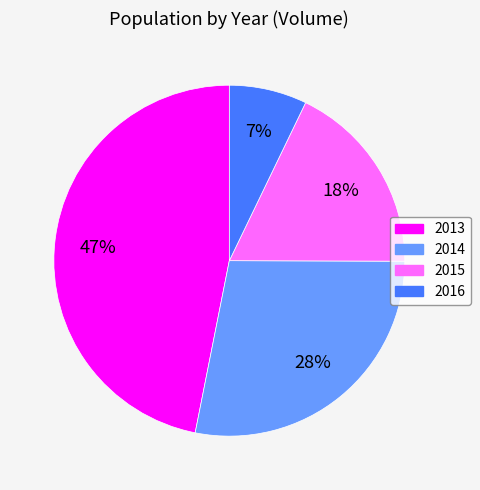

To the nearest percent, what is the average slice percentage?

25%